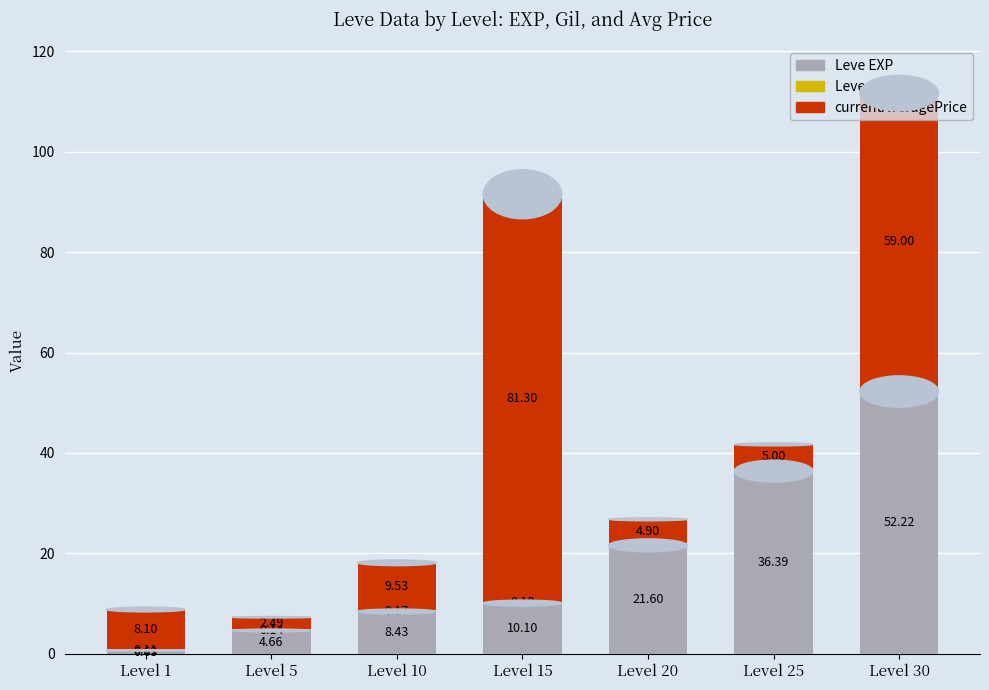

What is the total value across all series at Level 1?

8.8